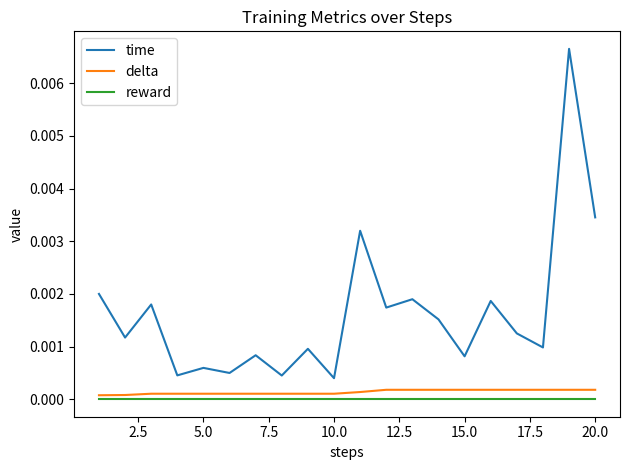

Rank the series by their maximum value, from lowest to highest.

reward, delta, time